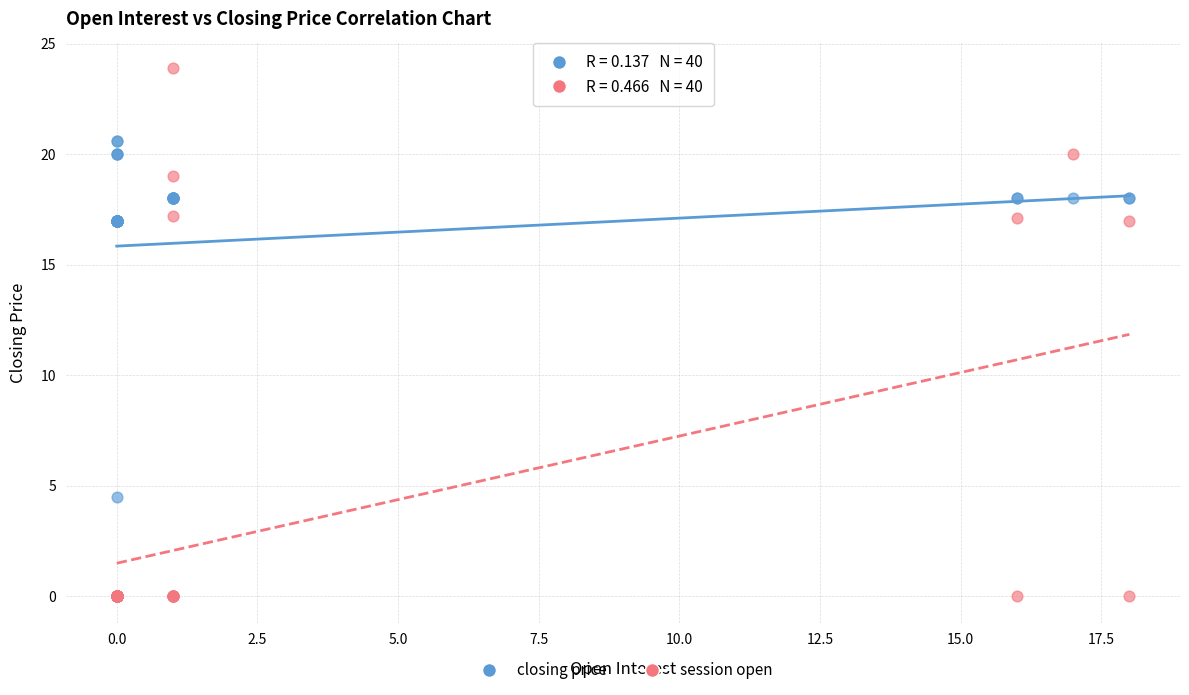

What are all the series names shown in the legend?

closing price, session open